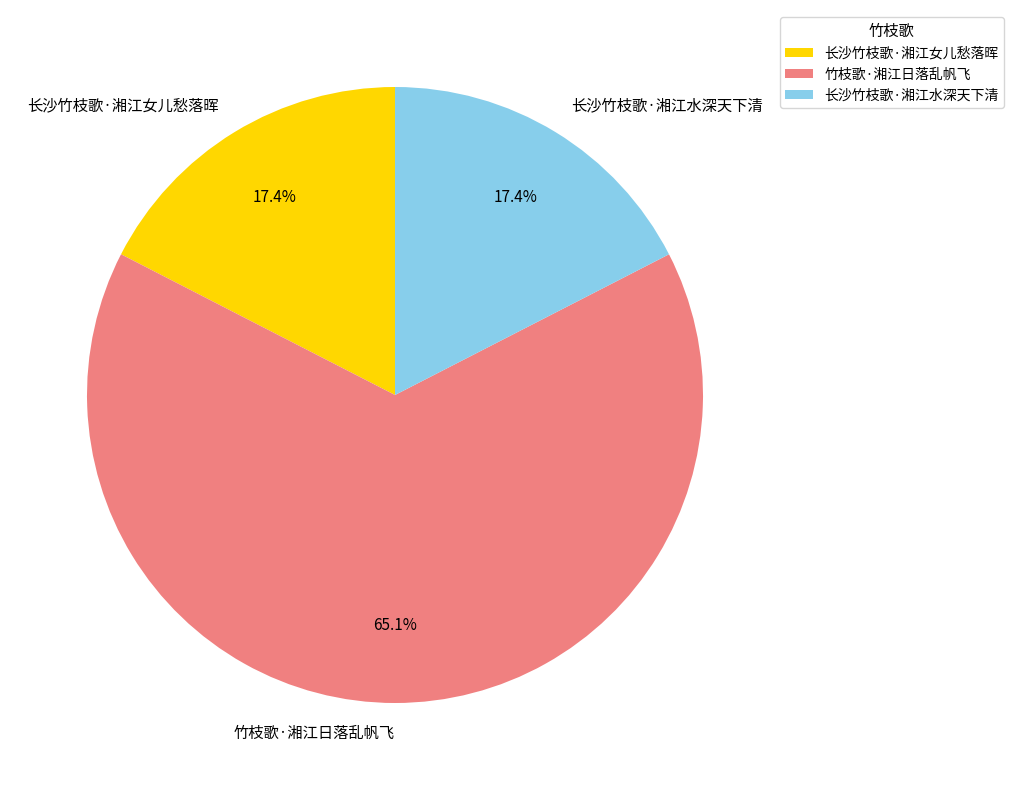

What percentage is the 长沙竹枝歌·湘江女儿愁落晖 slice, to the nearest percent?

17%